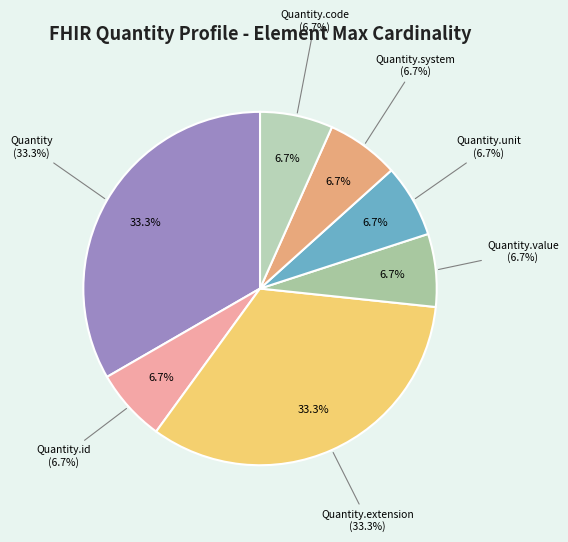

Do Quantity and Quantity.value together represent more than half of the pie?

No